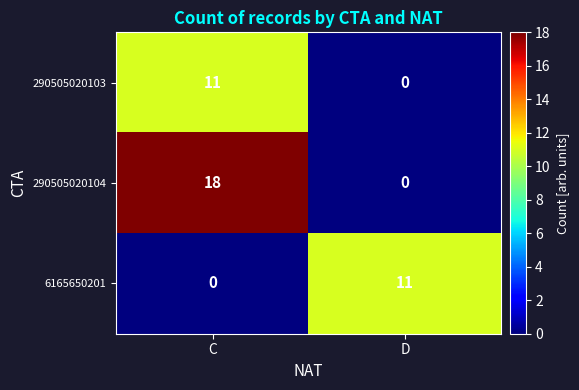

At which category is the sum across all series the highest?

C